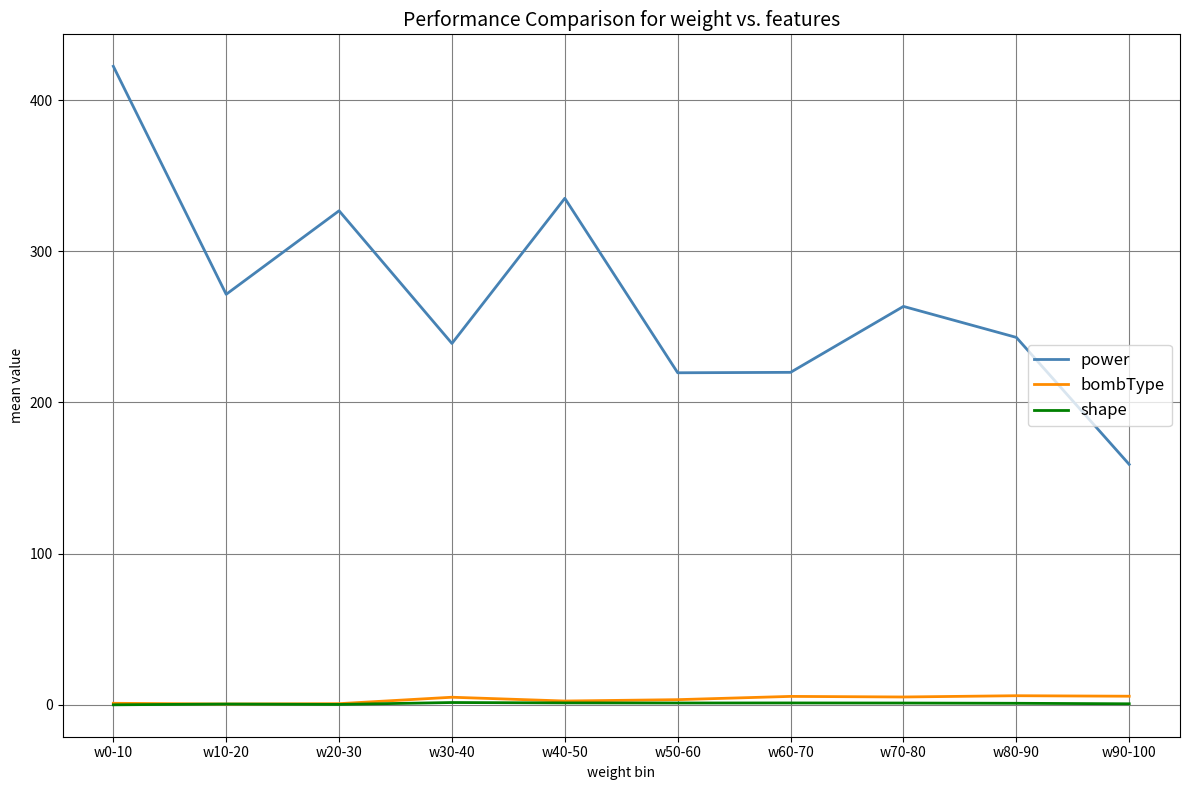

True or false: power and bombType cross at least once.

False